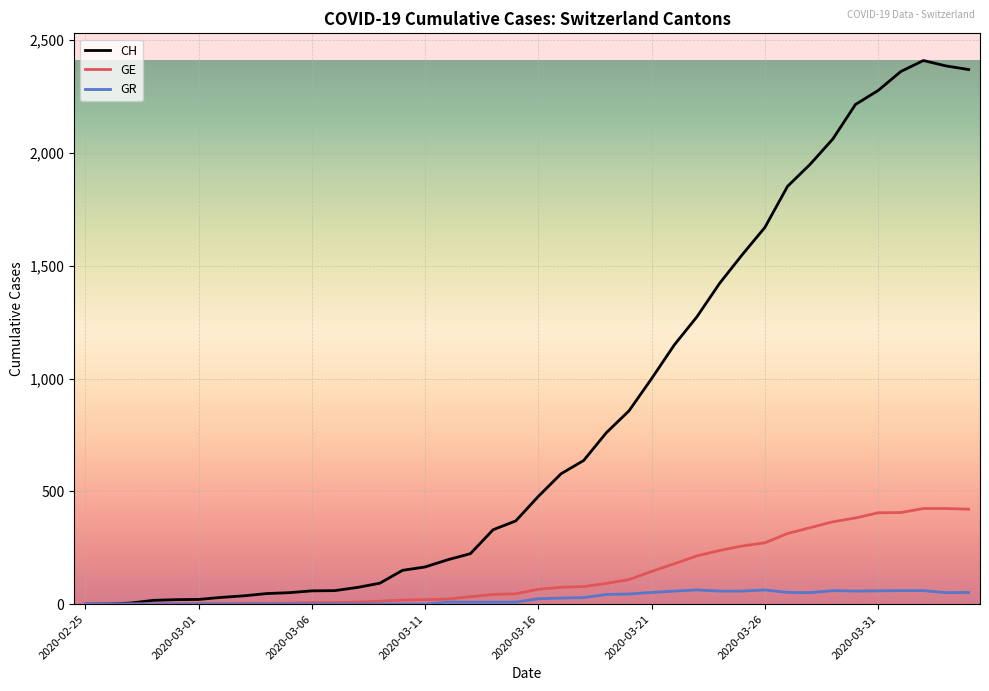

Rank the series by their maximum value, from lowest to highest.

GR, GE, CH